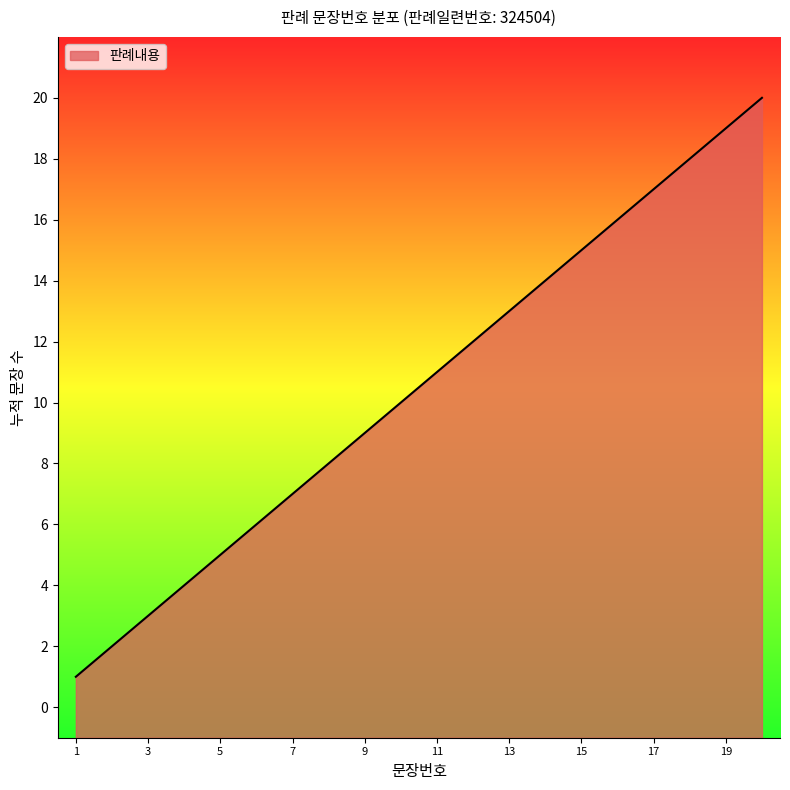

Which has a higher value, 16 or 11?

16